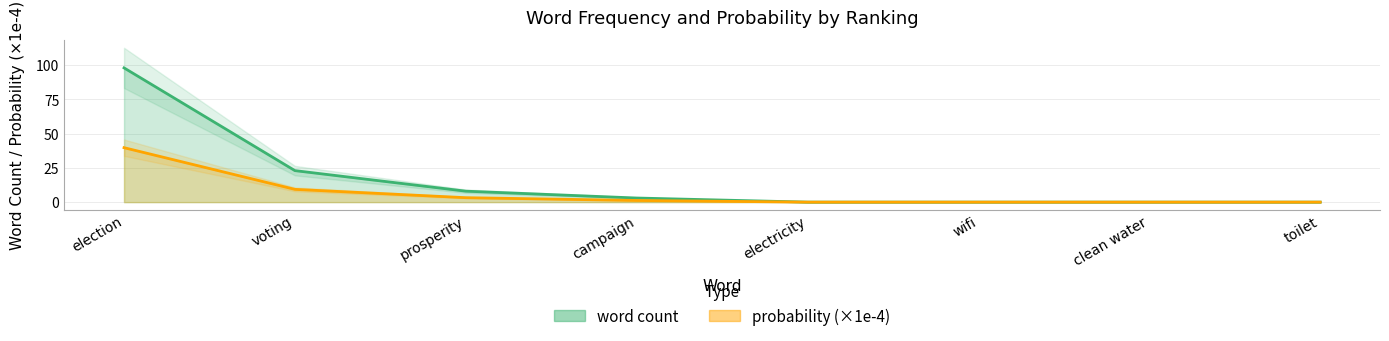

True or false: word count has a value of 46.2 at wifi.

False